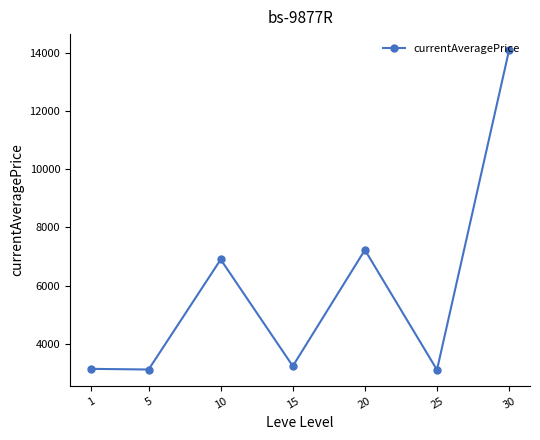

How many points are higher than both their immediate neighbors (excluding endpoints)?

2